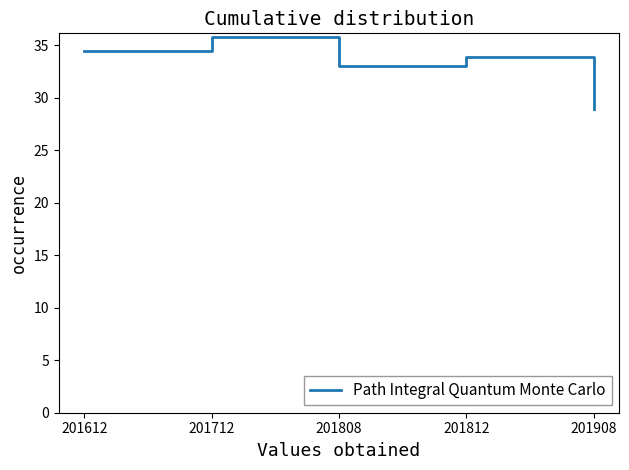

Rank the categories by value from highest to lowest.

201712, 201612, 201812, 201808, 201908